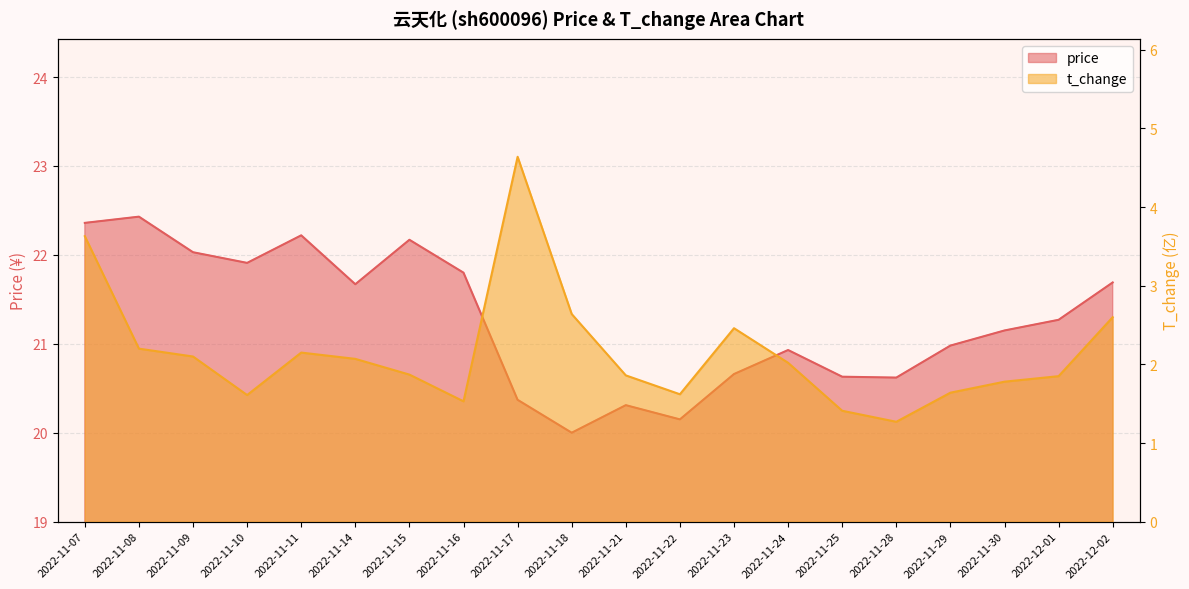

Rank the series at 2022-11-10 from lowest to highest value.

t_change, price